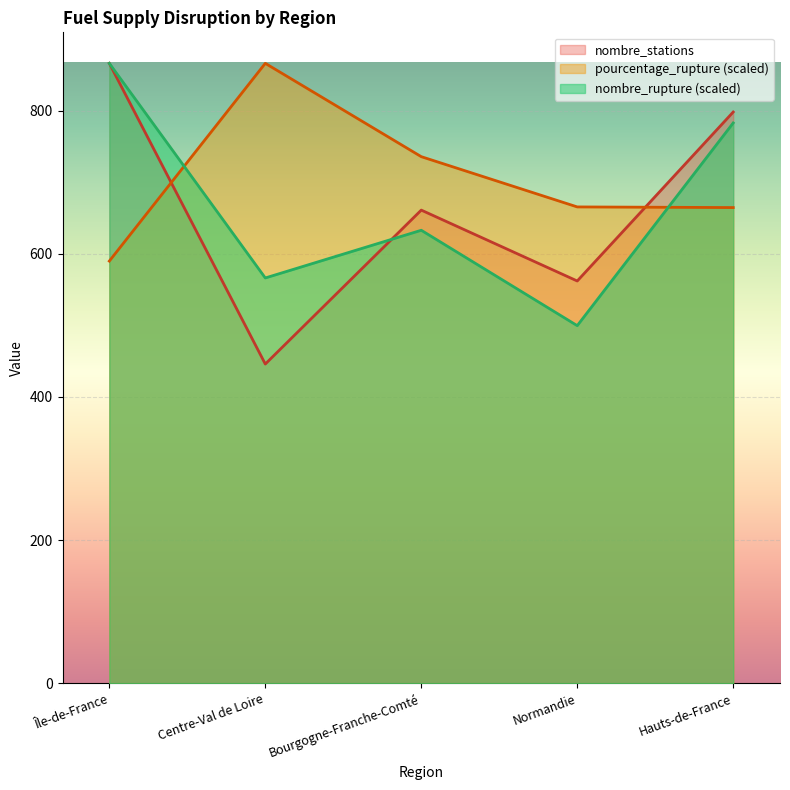

How many lines are shown in the chart?

3